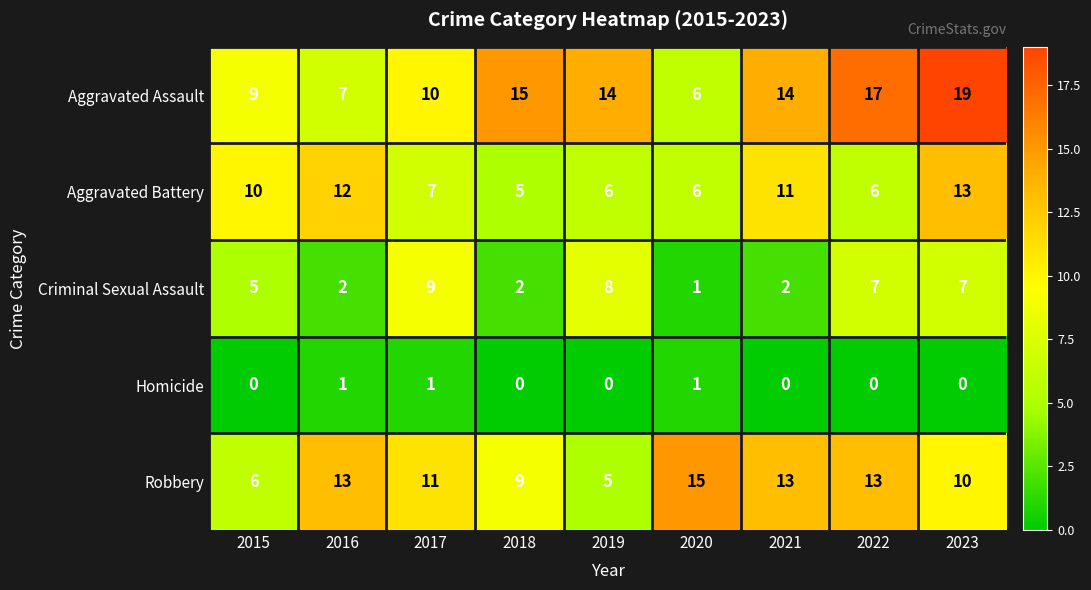

Which series has the largest range (max minus min)?

Aggravated Assault